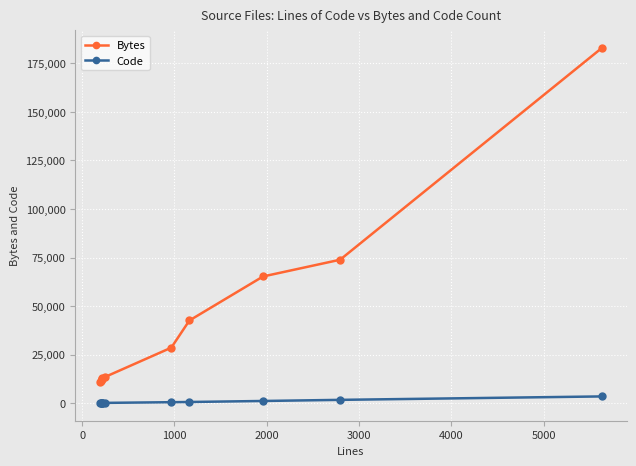

What is the average value of the Bytes series?

42510